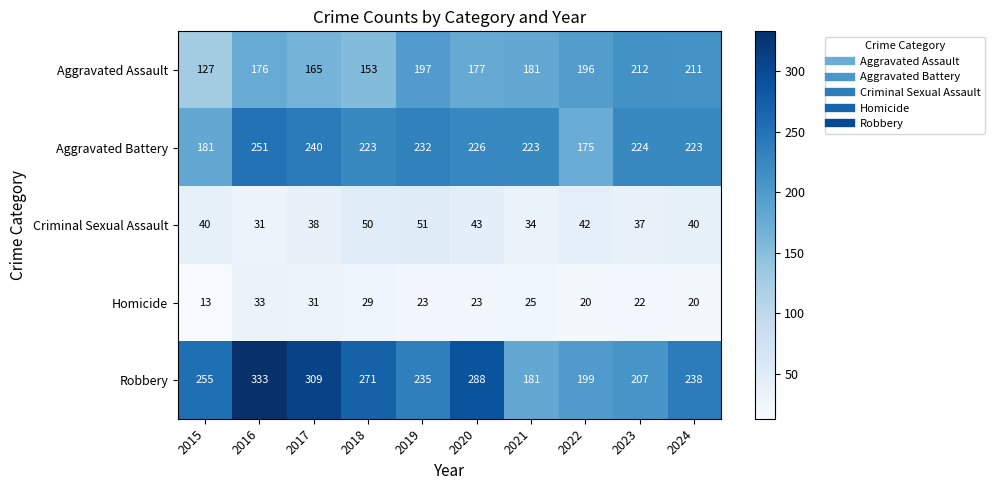

Which series has the largest total across all categories?

Robbery